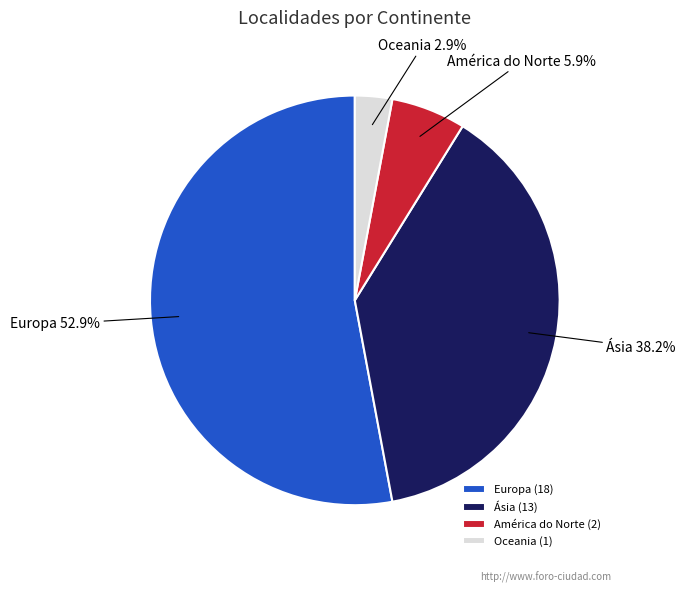

Rank the categories by value from lowest to highest.

Oceania, América do Norte, Ásia, Europa